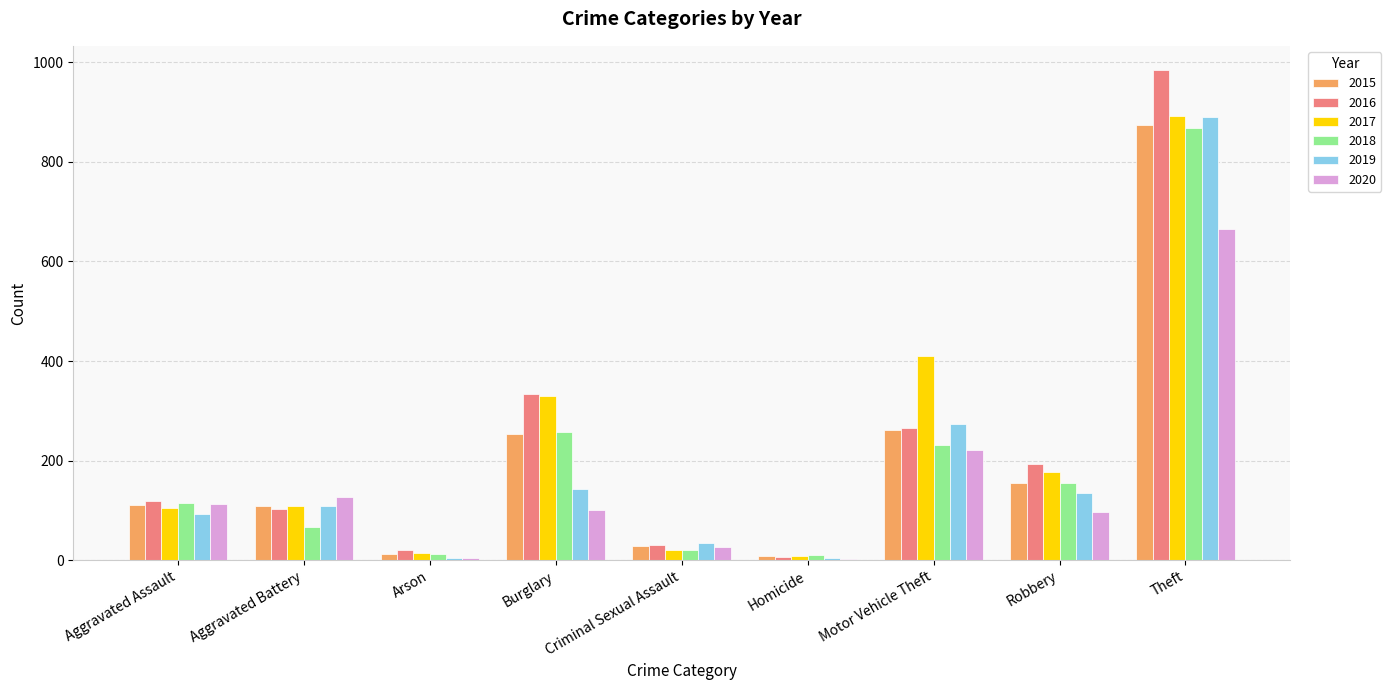

Between Criminal Sexual Assault and Theft, which series saw the biggest shift?

2016